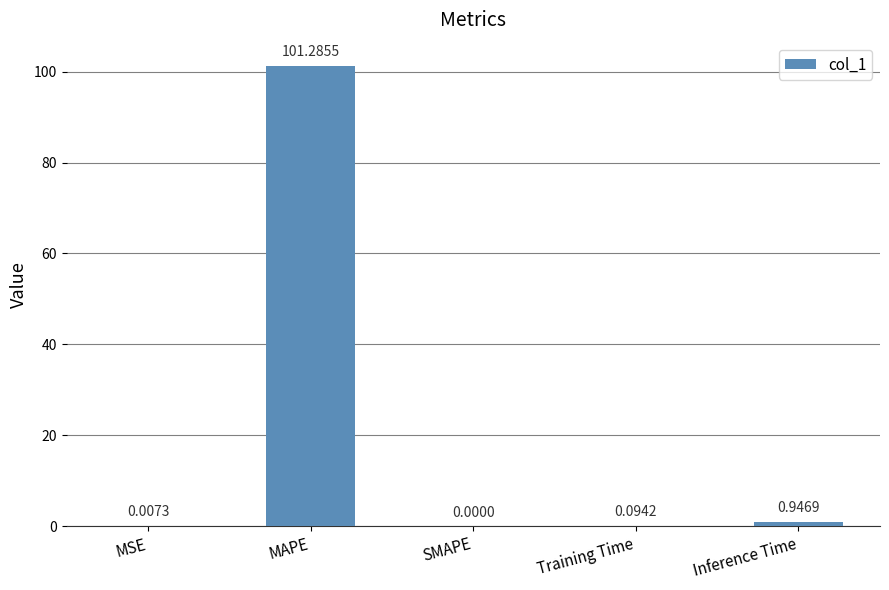

What is the sum of the values at MAPE and MSE?

101.3